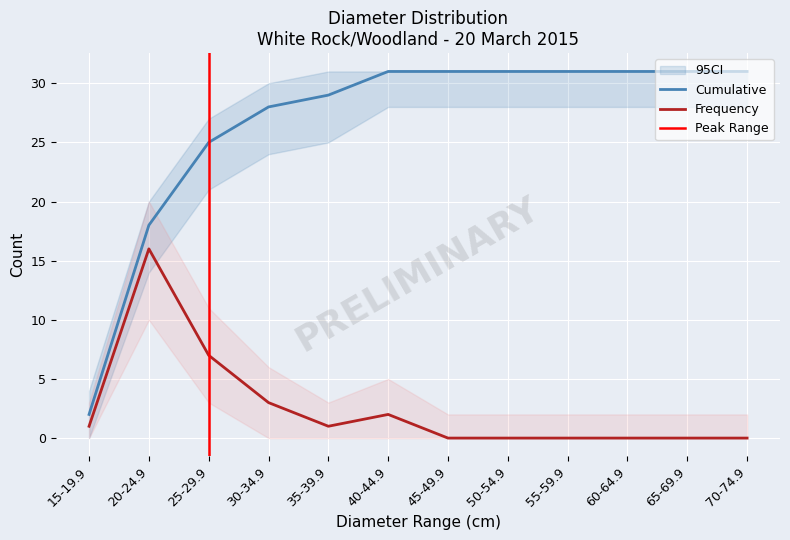

Reading left to right, list all the values displayed in this chart.

Cumulative: 2	18	25	28	29	31	31	31	31	31	31	31
Frequency: 1	16	7	3	1	2	0	0	0	0	0	0